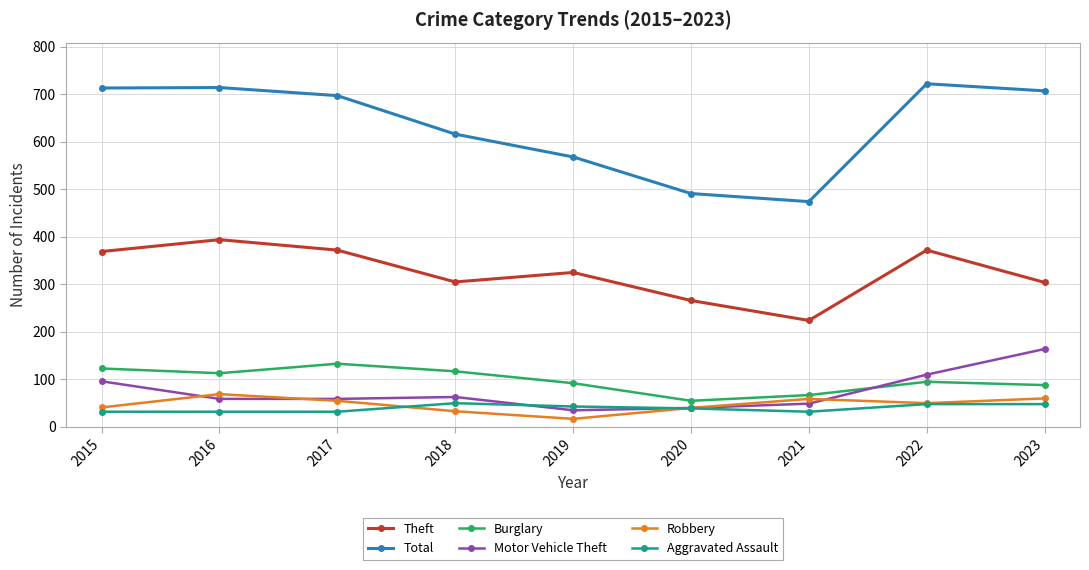

What is the value of the Robbery point at the 4th from the left?

33